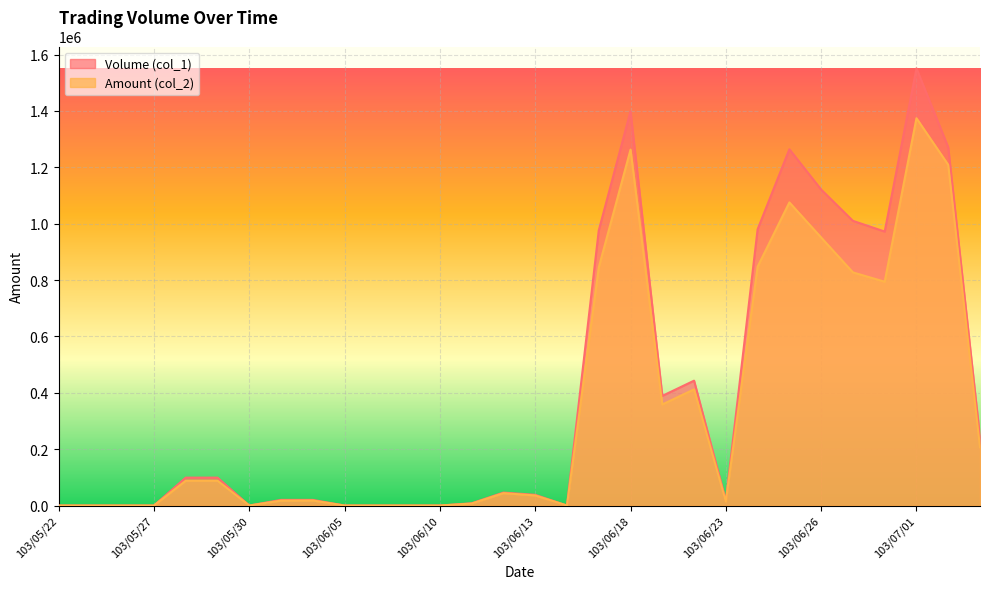

How many data points in Amount (col_2) are less than 43930?

15